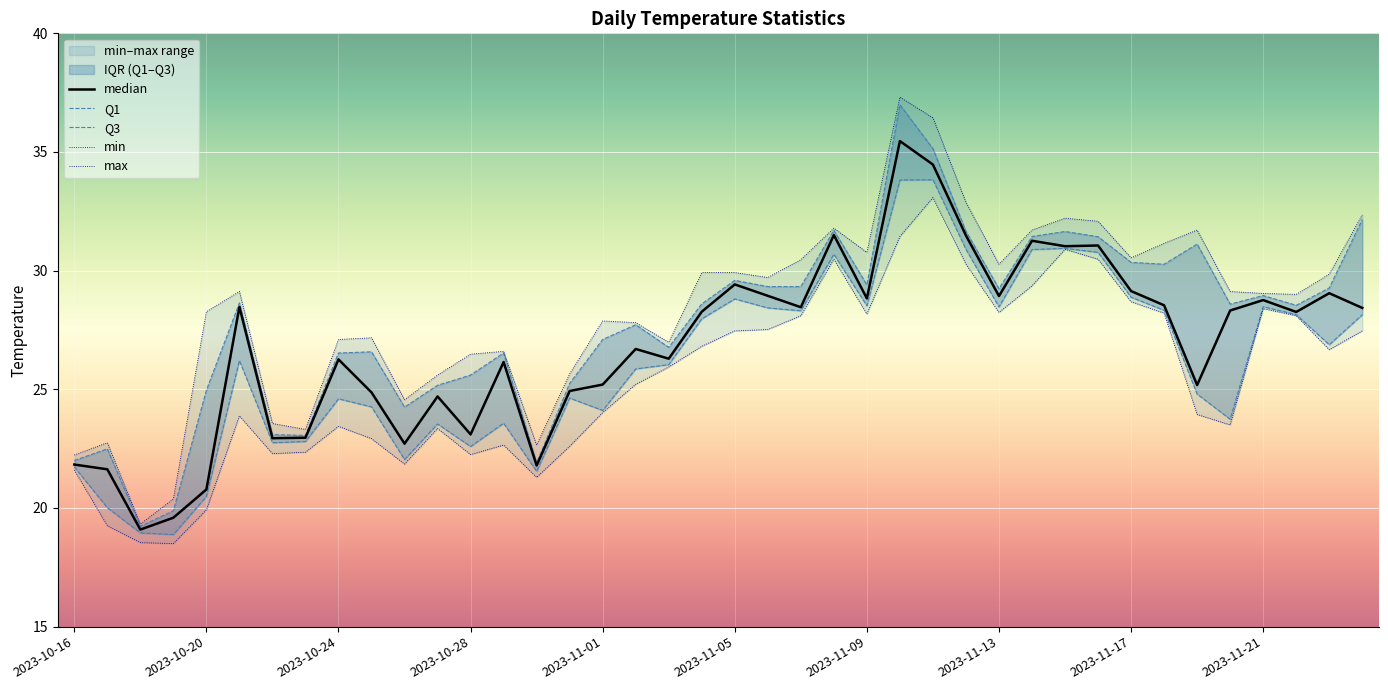

What is the difference between the q3 values at 2023-11-17 and 2023-10-18?

11.1